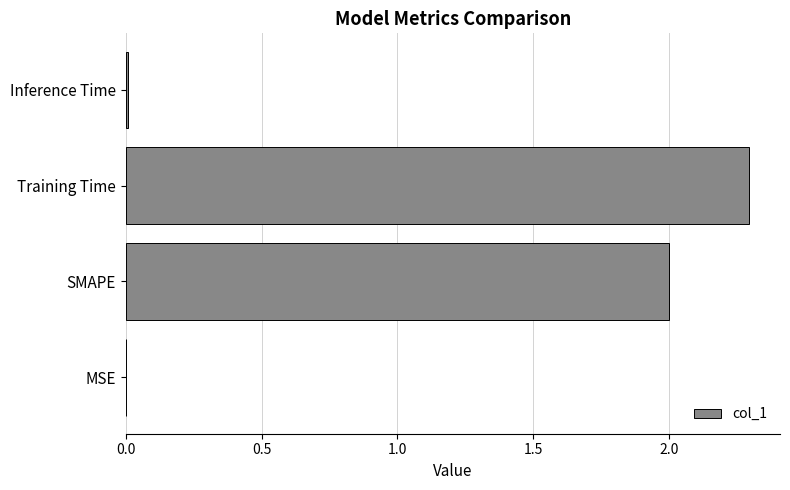

Count the number of categories in the chart.

4